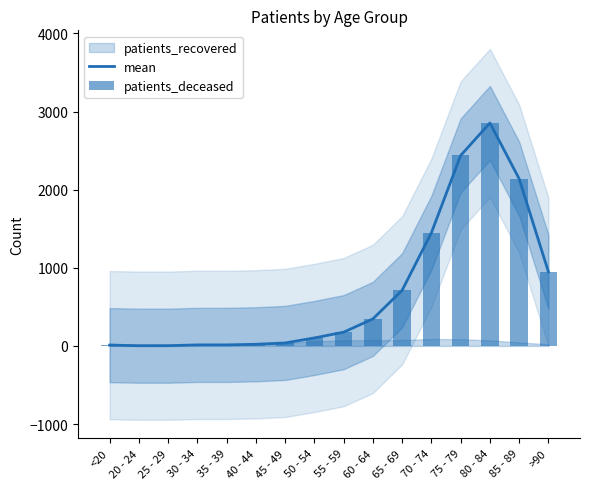

What is the minimum value for mean?

3